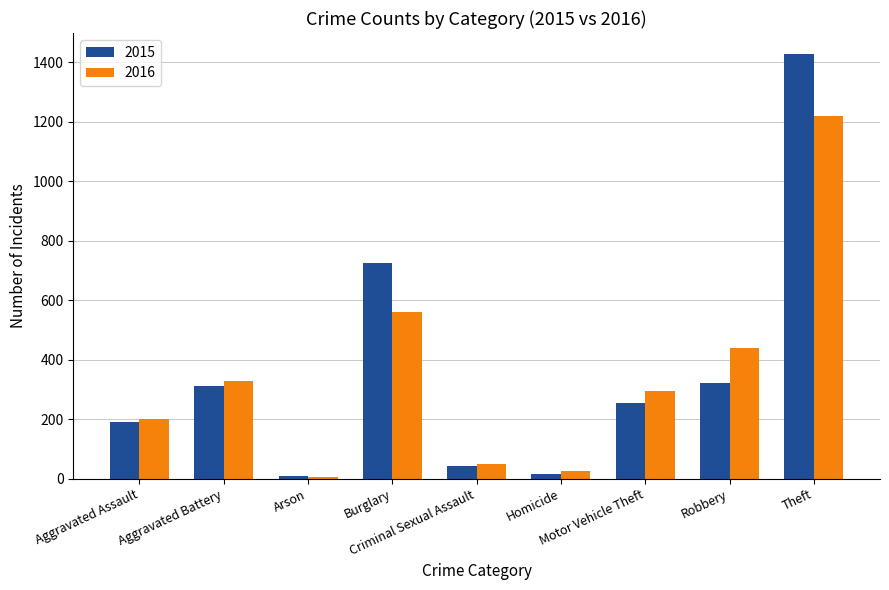

Reading left to right, transcribe all the data shown in this chart.

2015: Aggravated Assault=189	Aggravated Battery=311	Arson=8	Burglary=724	Criminal Sexual Assault=44	Homicide=15	Motor Vehicle Theft=254	Robbery=322	Theft=1427
2016: Aggravated Assault=201	Aggravated Battery=328	Arson=7	Burglary=561	Criminal Sexual Assault=50	Homicide=24	Motor Vehicle Theft=295	Robbery=440	Theft=1218